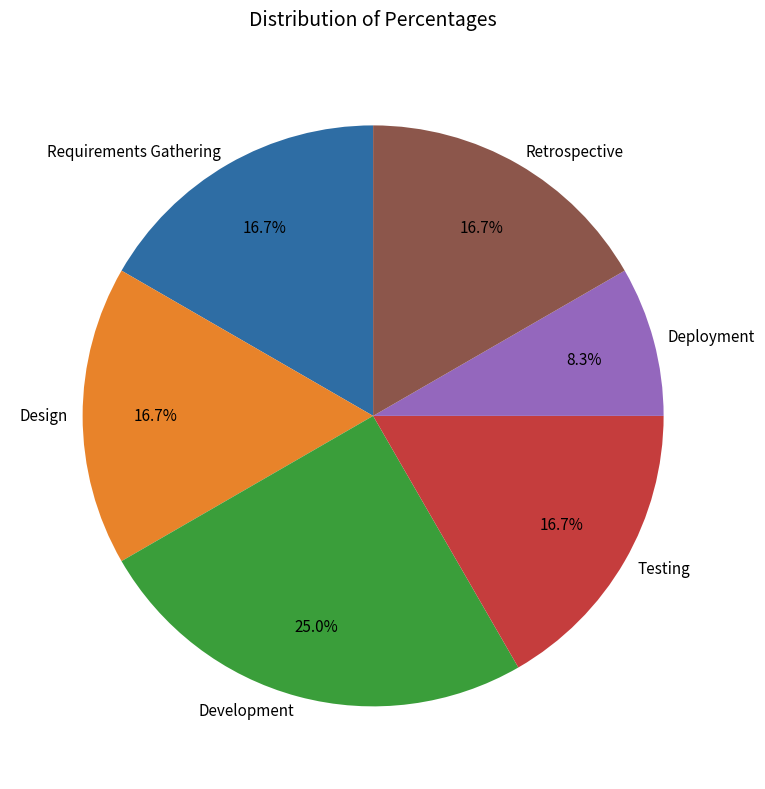

True or false: Design accounts for 17% of the total.

True